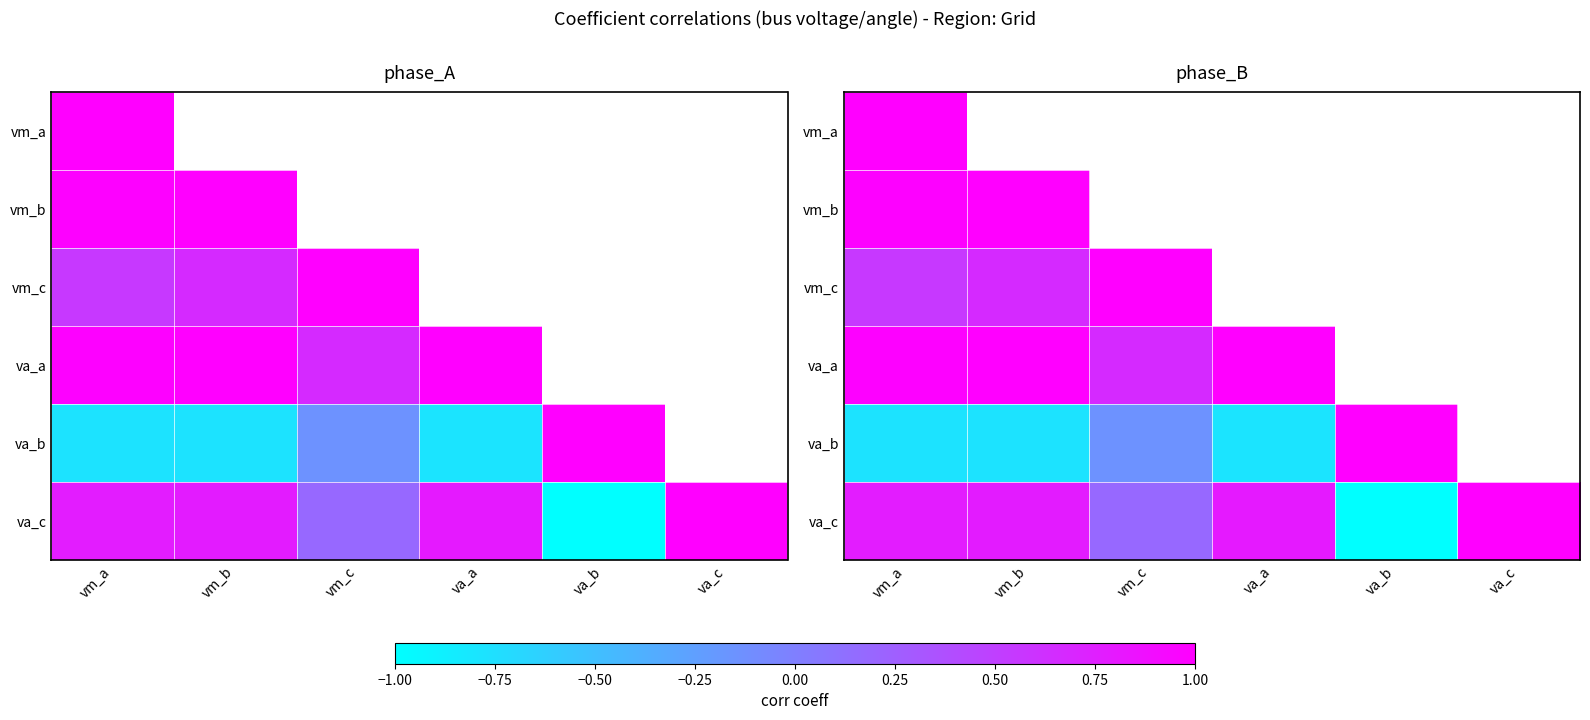

Is it true that vm_b equals 0.2 at vm_b?

False